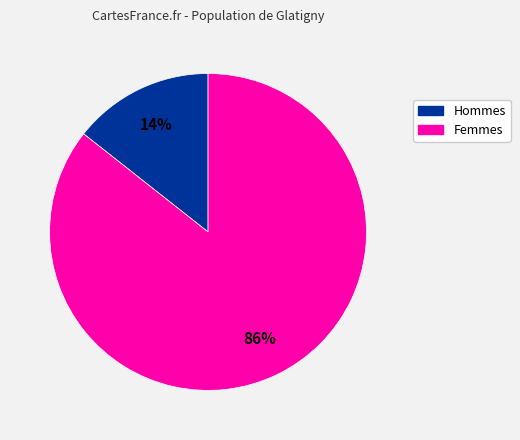

To the nearest percent, what is the average slice percentage?

50%